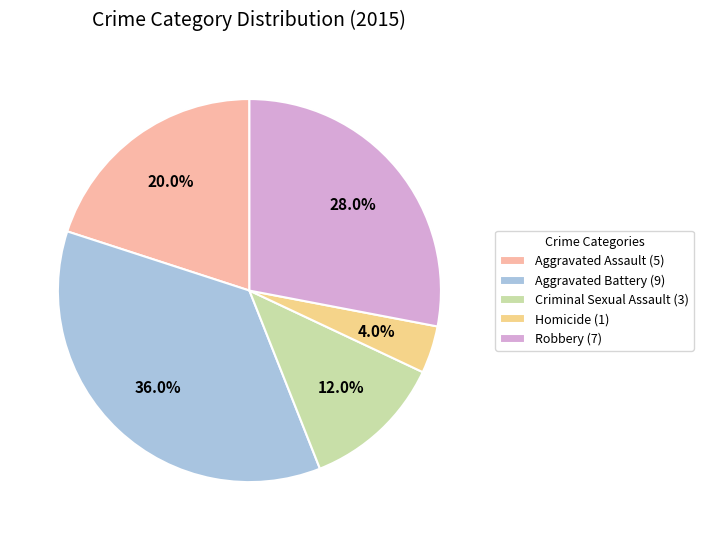

Is it true that Homicide is 11% of the pie?

False